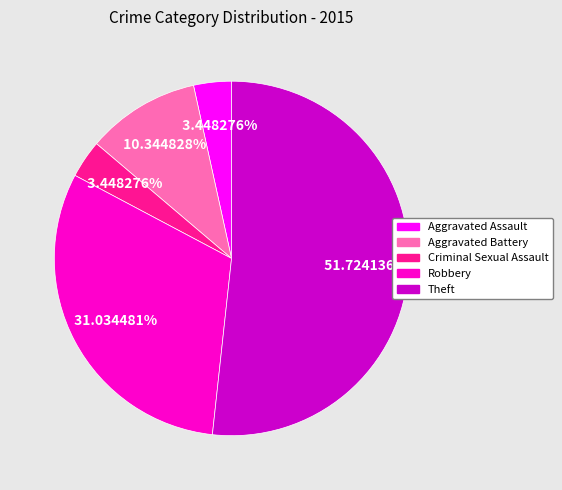

To the nearest percent, what percentage of the pie is Robbery?

31%